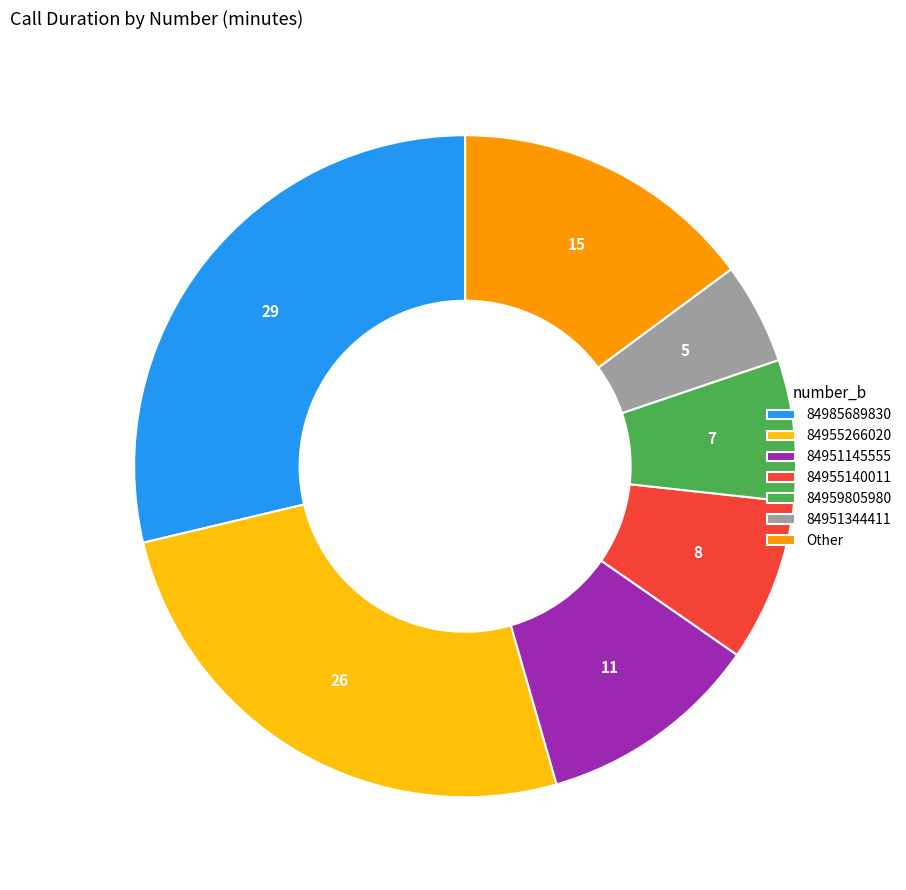

Combined, do 84985689830 and Other account for over 50%?

No